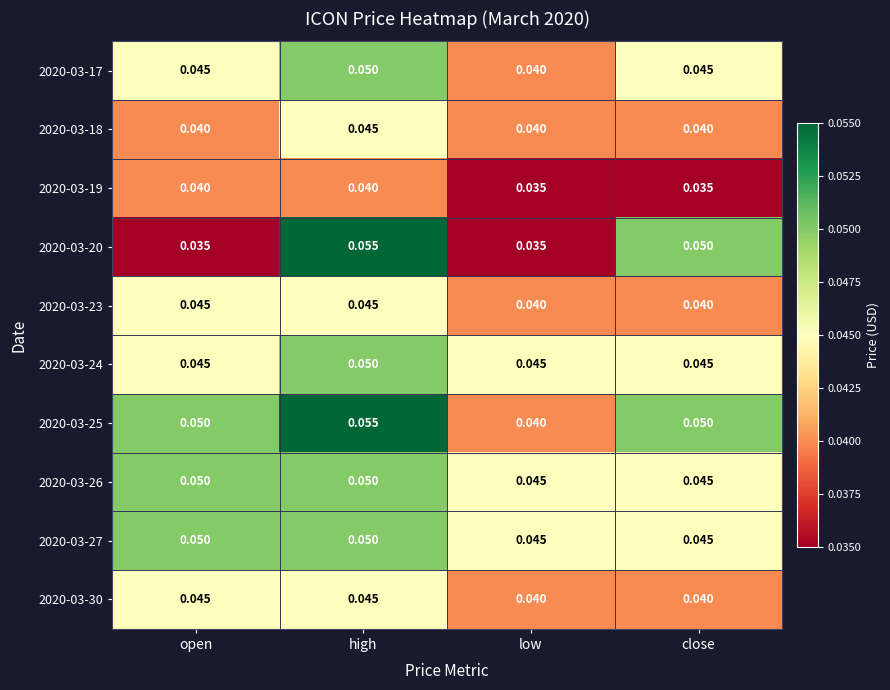

At which category is the sum across all series the highest?

high